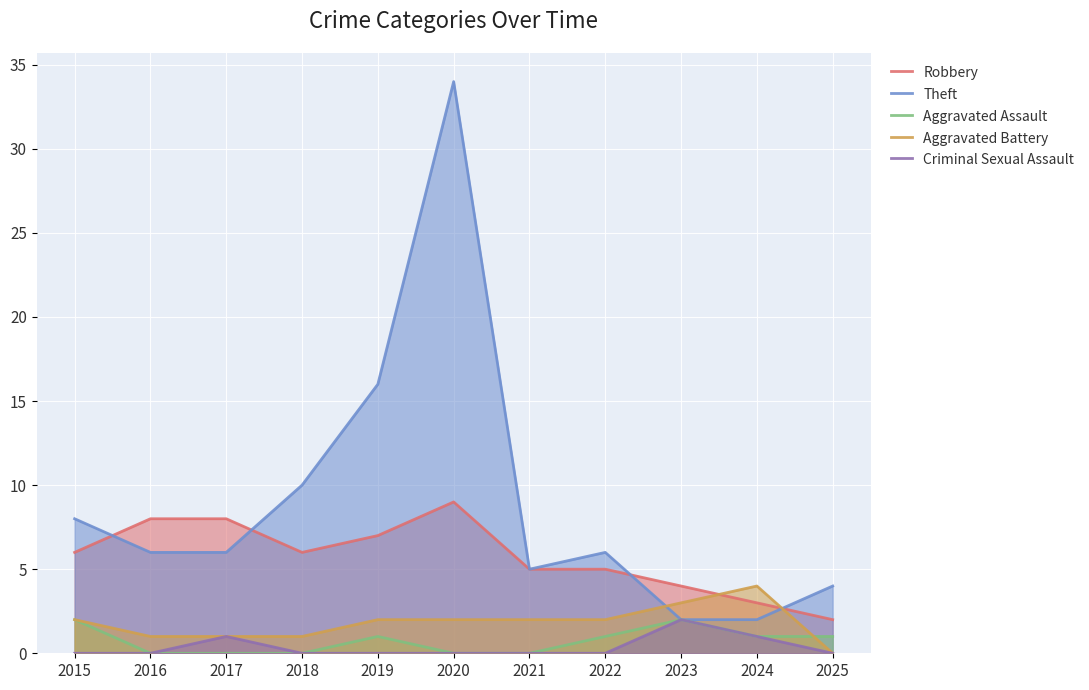

True or false: Robbery and Criminal Sexual Assault cross at least once.

False